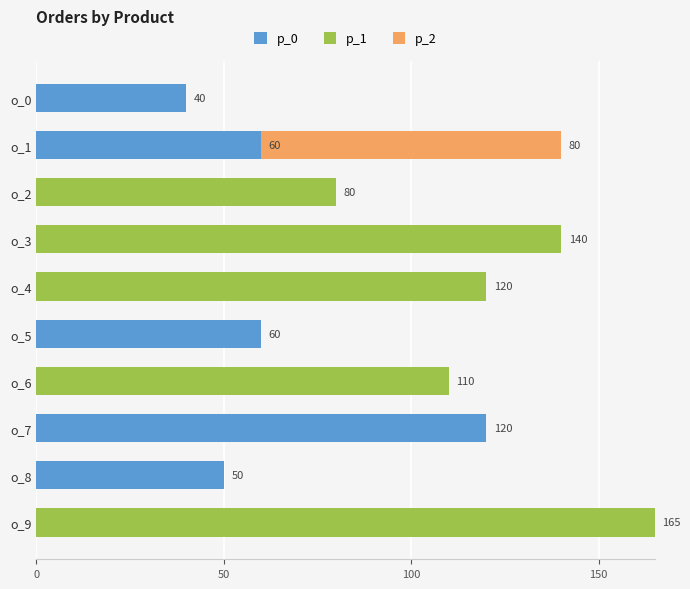

At which category is the sum across all series the highest?

o_9